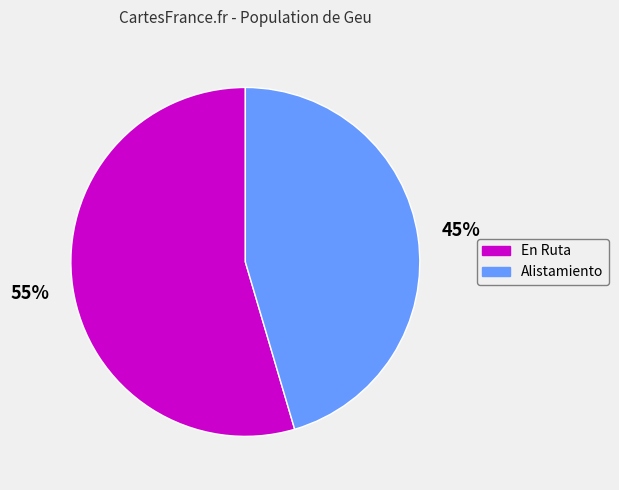

To the nearest percent, what portion does En Ruta represent?

55%